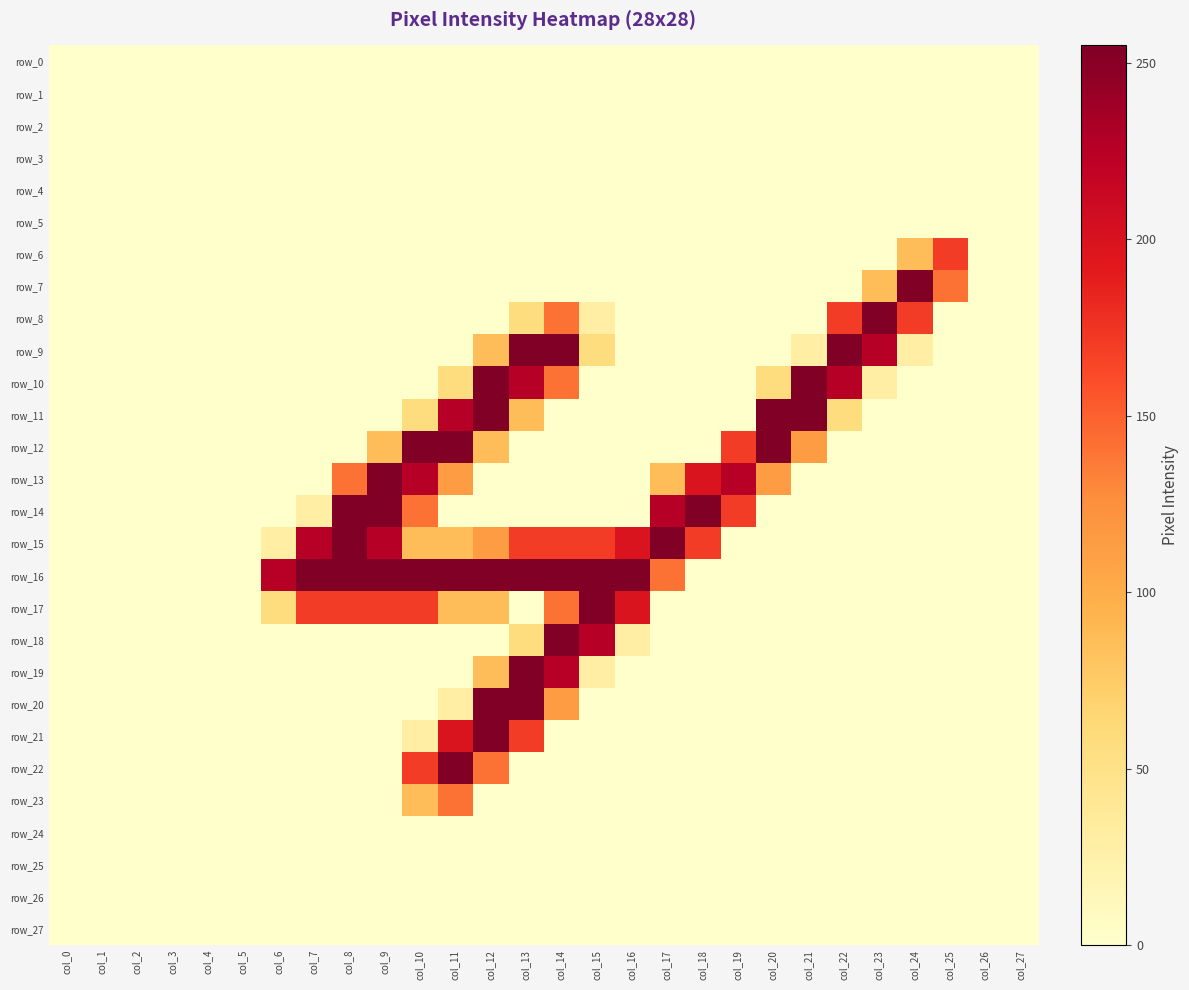

Which series has the largest range (max minus min)?

row_7